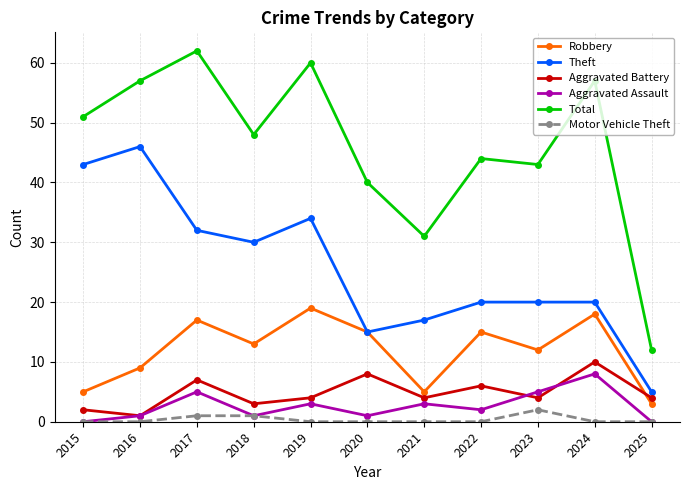

What is the approximate value of Total at 2016, to the nearest 10?

60